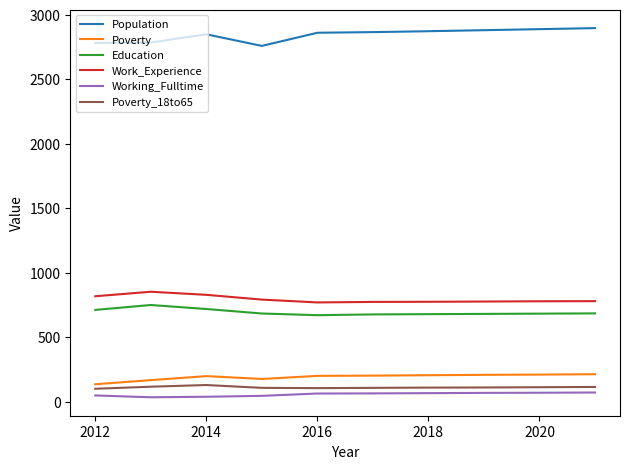

True or false: Working_Fulltime and Education intersect in this chart.

False